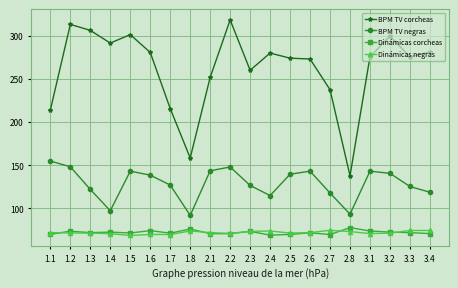

What is the total value across all series at 2.8?

381.9